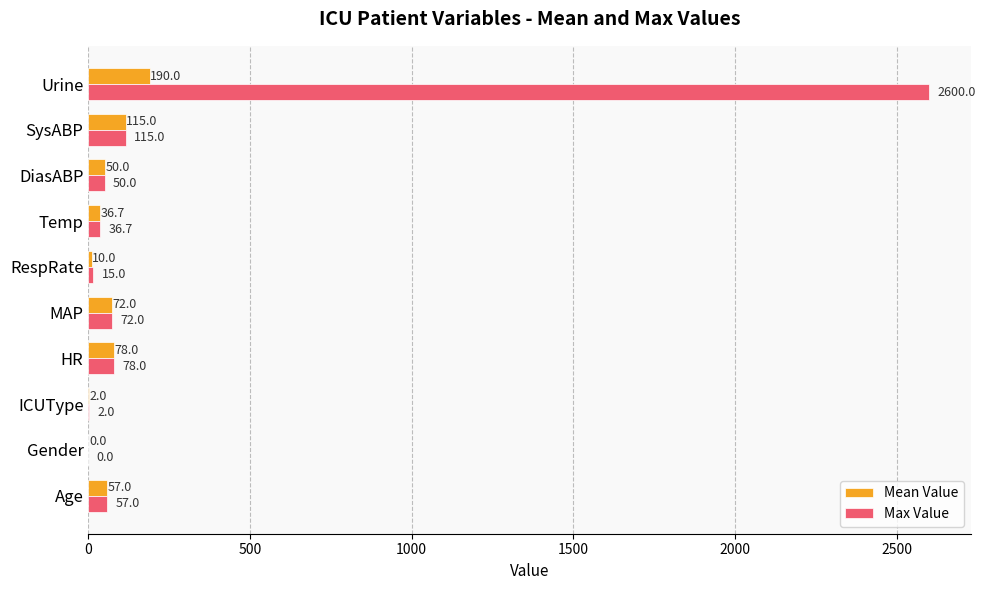

True or false: Max Value has a value of 2.0 at ICUType.

True